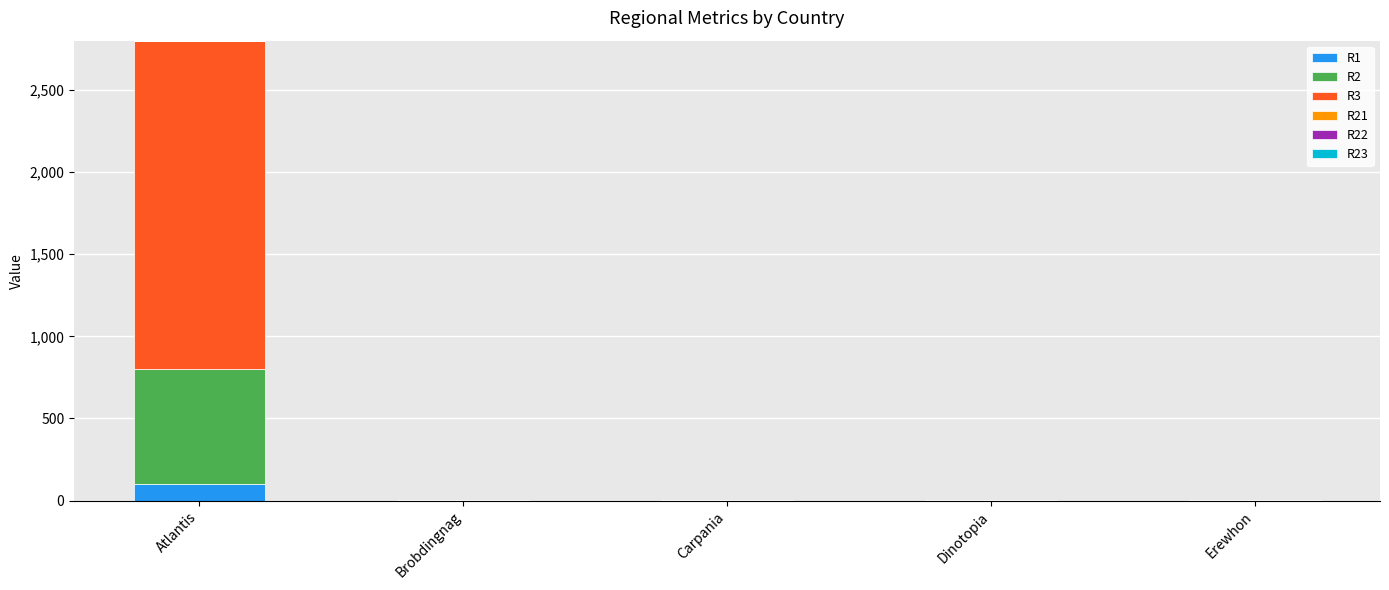

At which category is the sum across all series the highest?

Atlantis